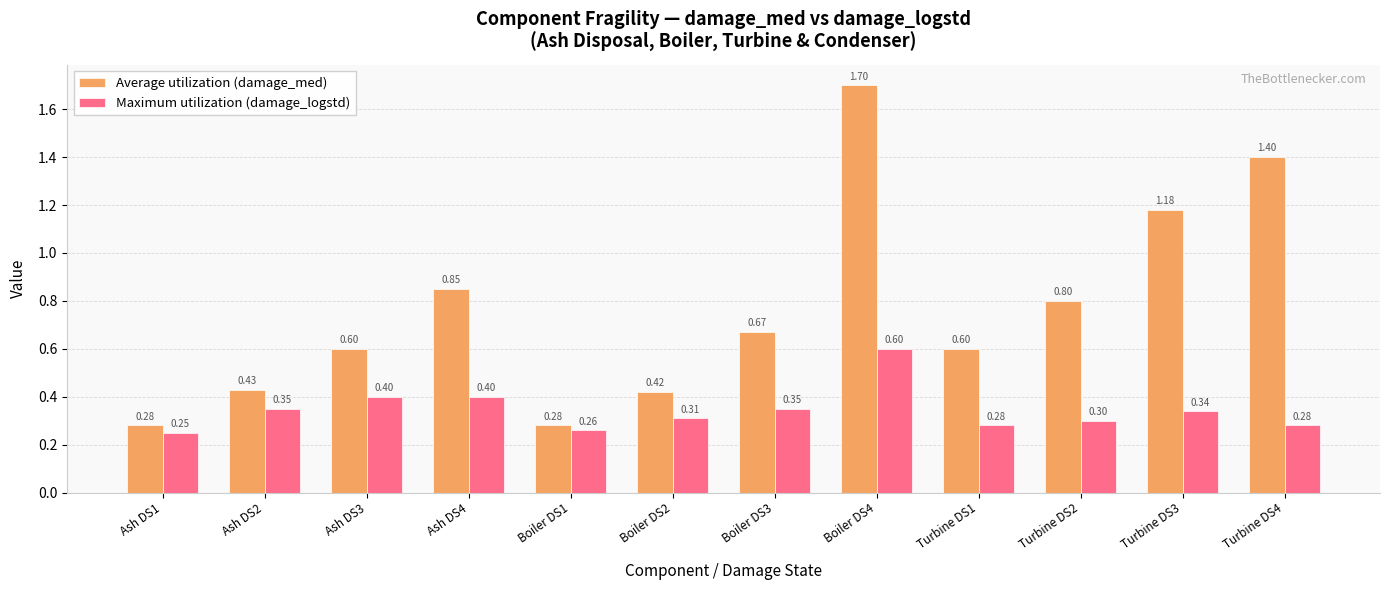

What is the label of the 1st bar from the right?

Turbine DS4